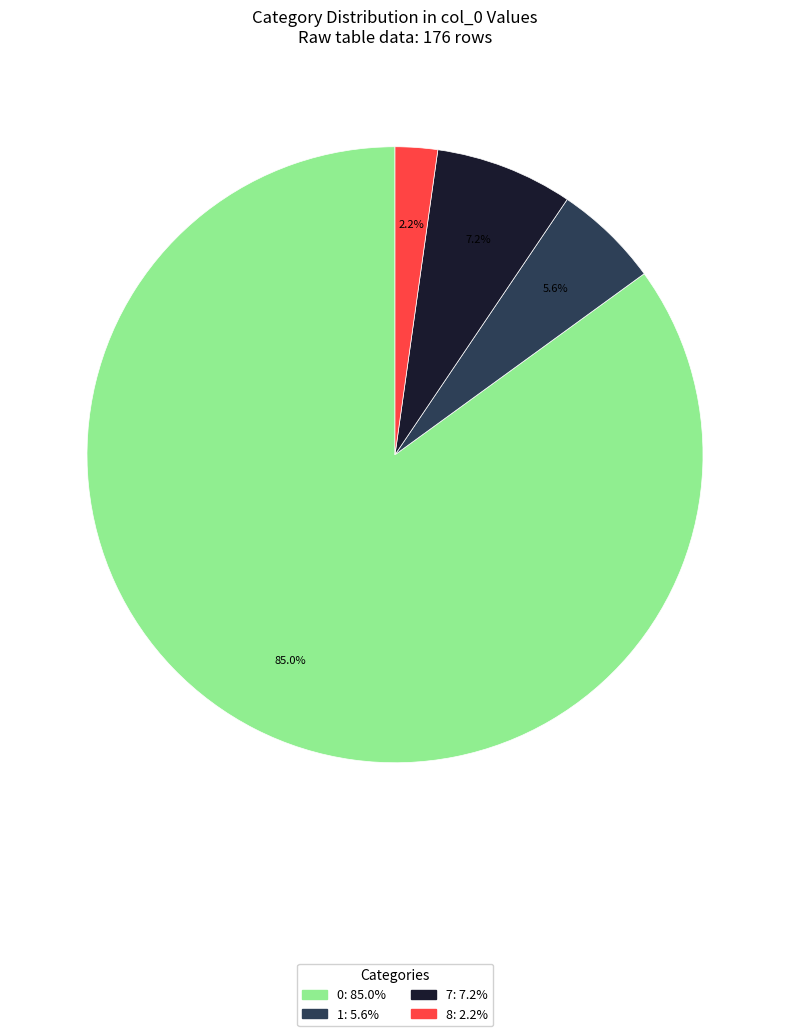

Is there a majority slice in this chart?

Yes